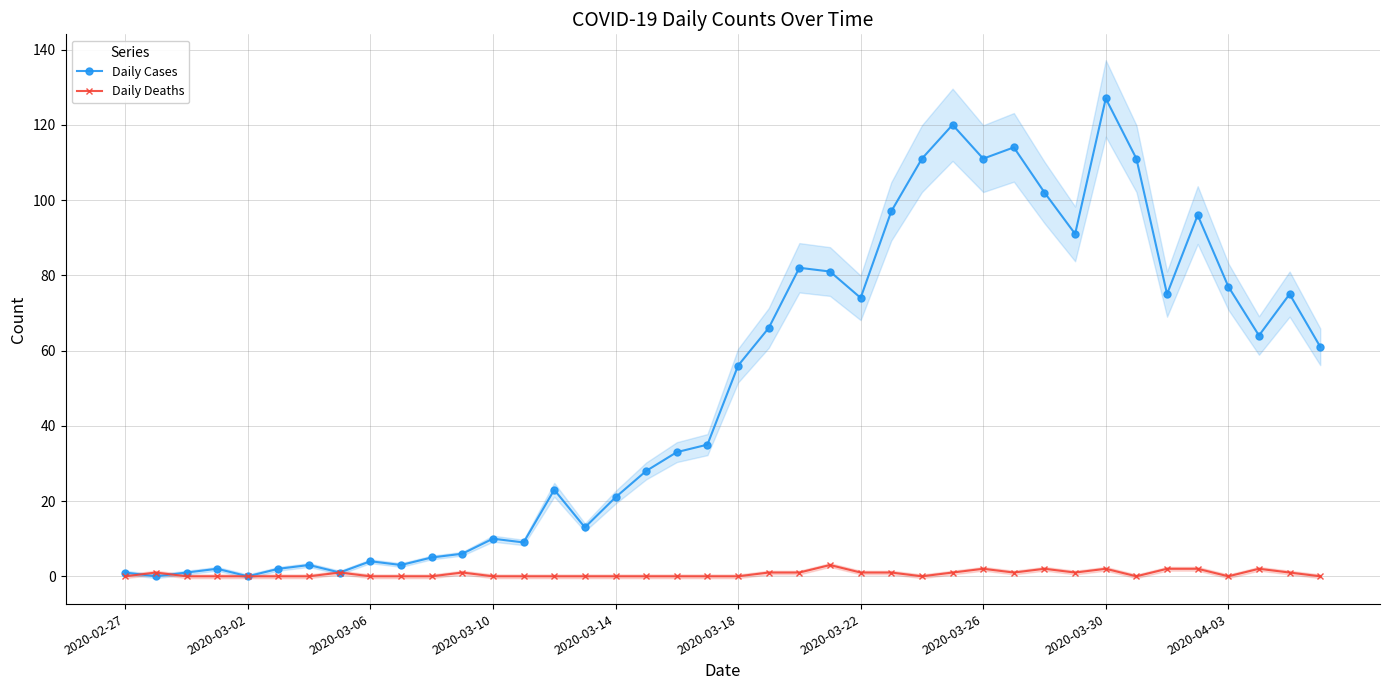

Is the value of Daily Deaths at 29 greater than the value of Daily Cases at 2020-03-26?

No